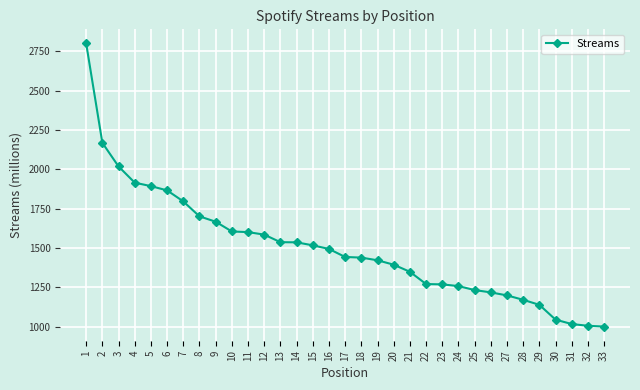

Which has a higher value, 16 or 20?

16